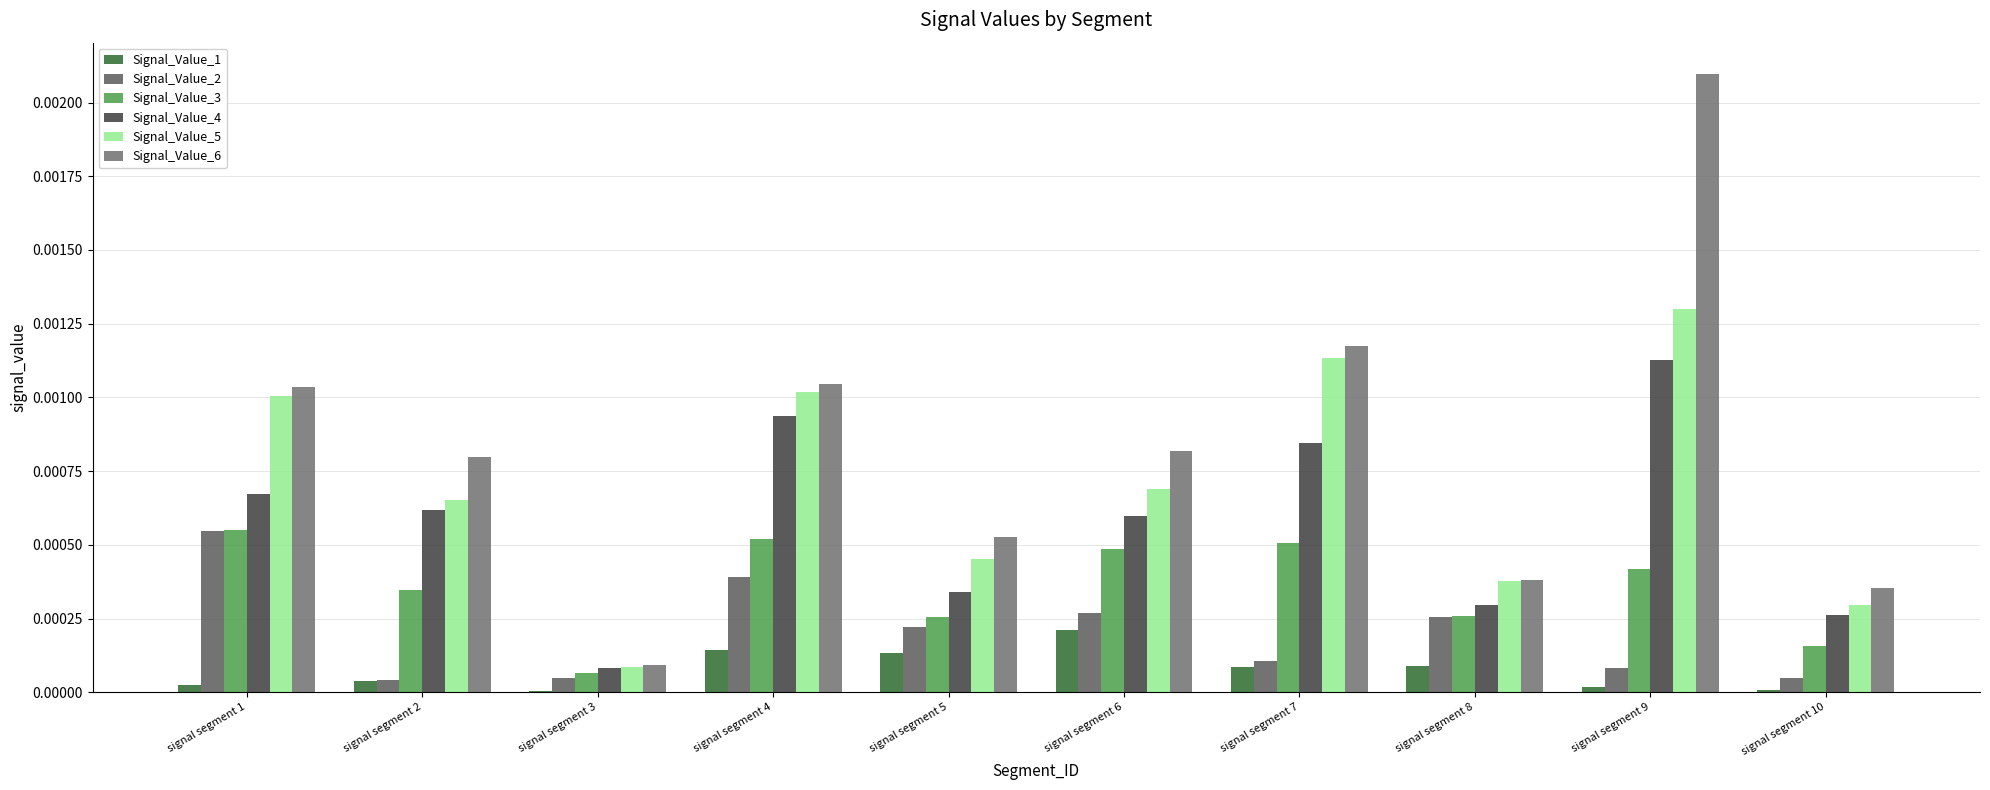

At how many categories does at least one series exceed 0?

10